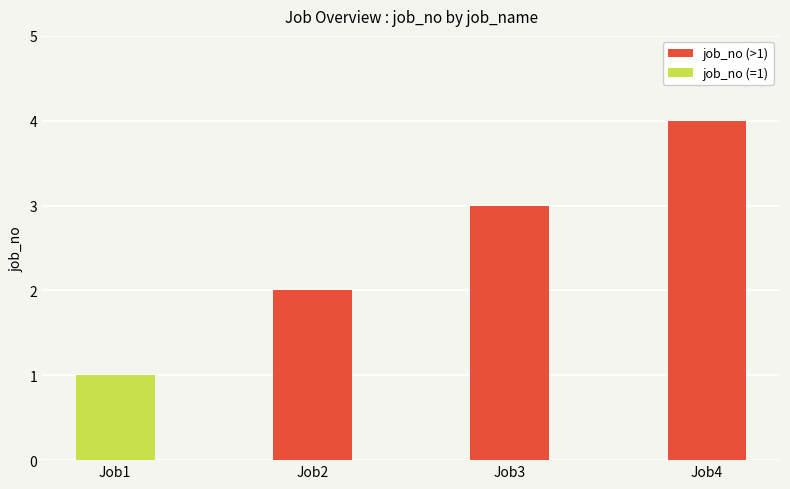

What is the sum of the values at Job1 and Job4?

5